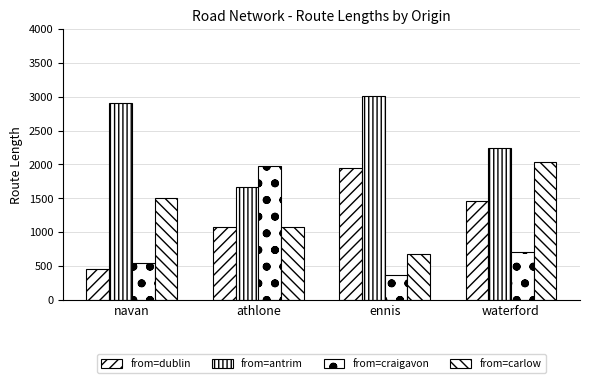

How many values in the from=carlow series exceed 1497?

2